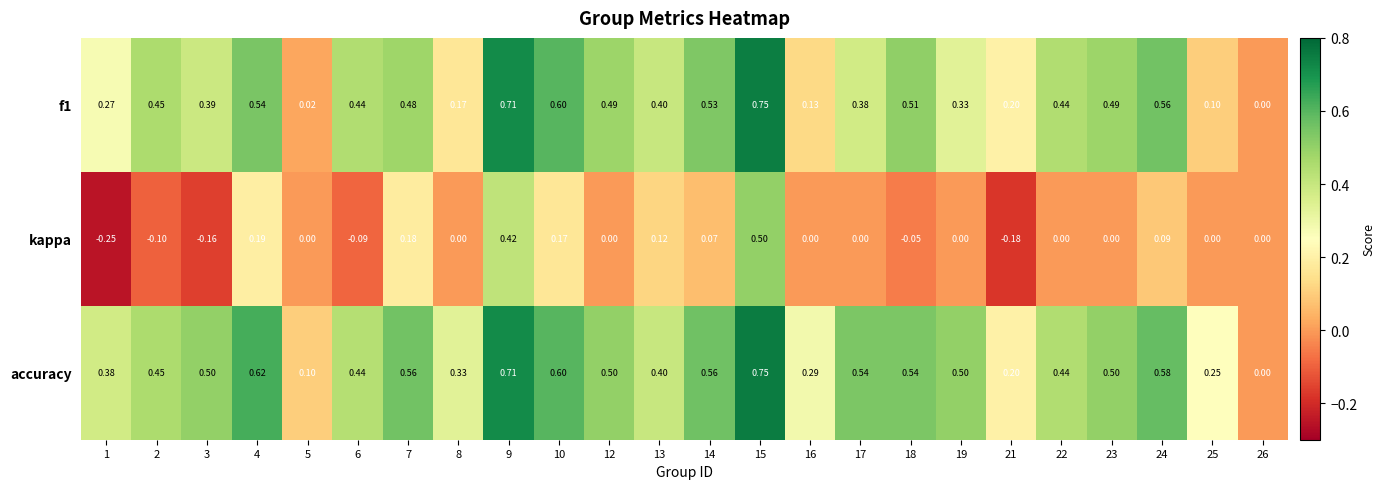

Between 3 and 23, which series saw the biggest shift?

kappa